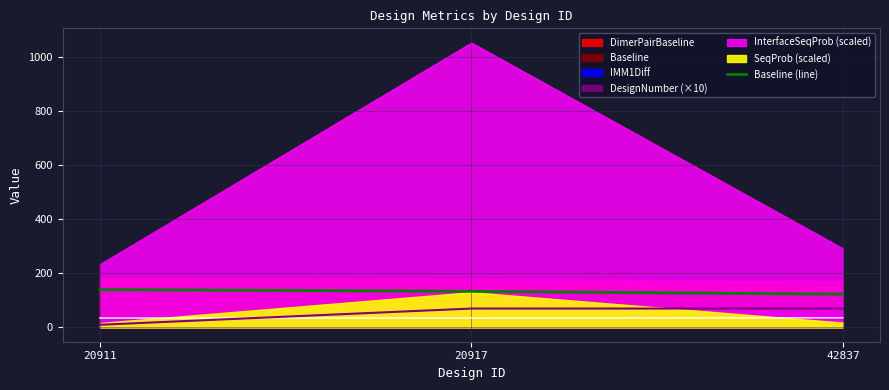

True or false: the data shows 140.0 at 20911.

True